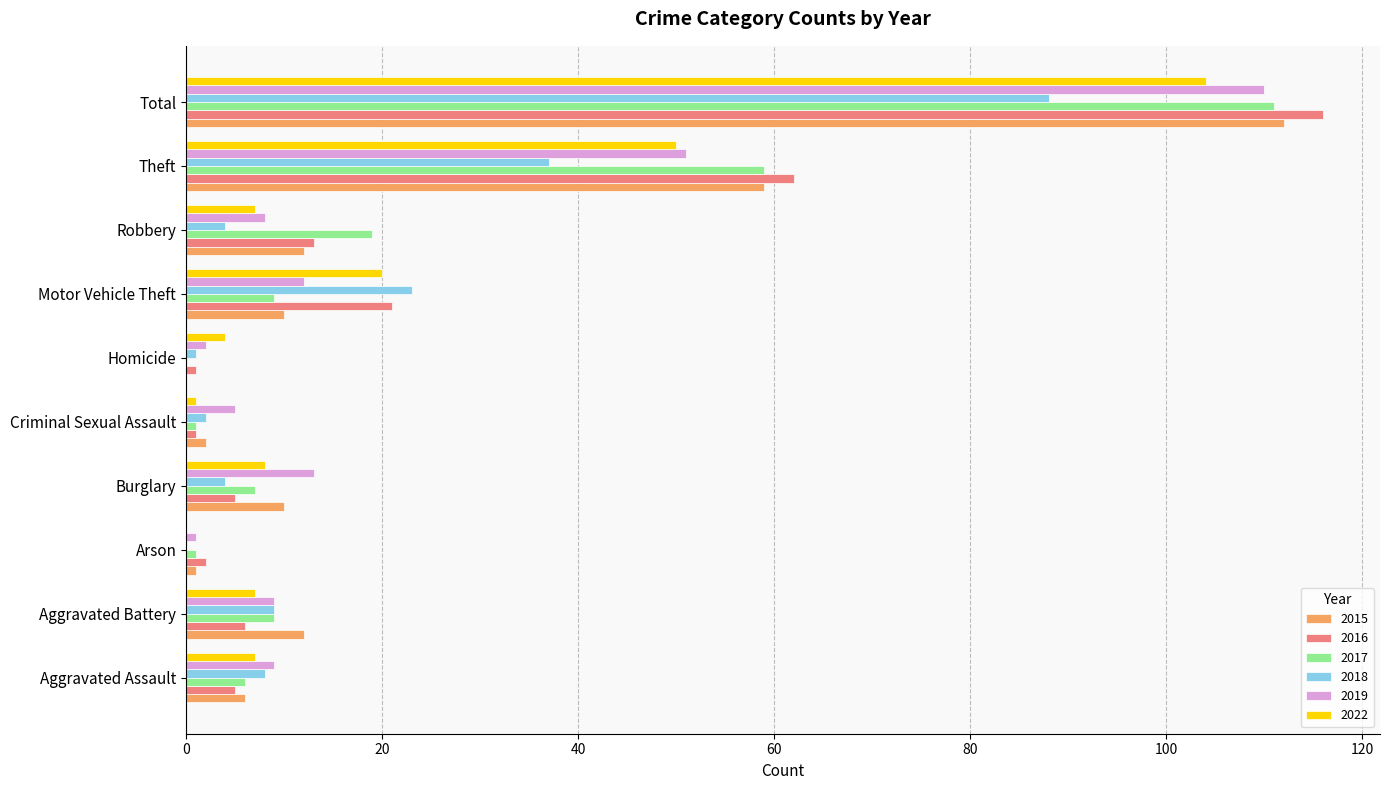

Where is 2018 nearest to the value 44?

Theft